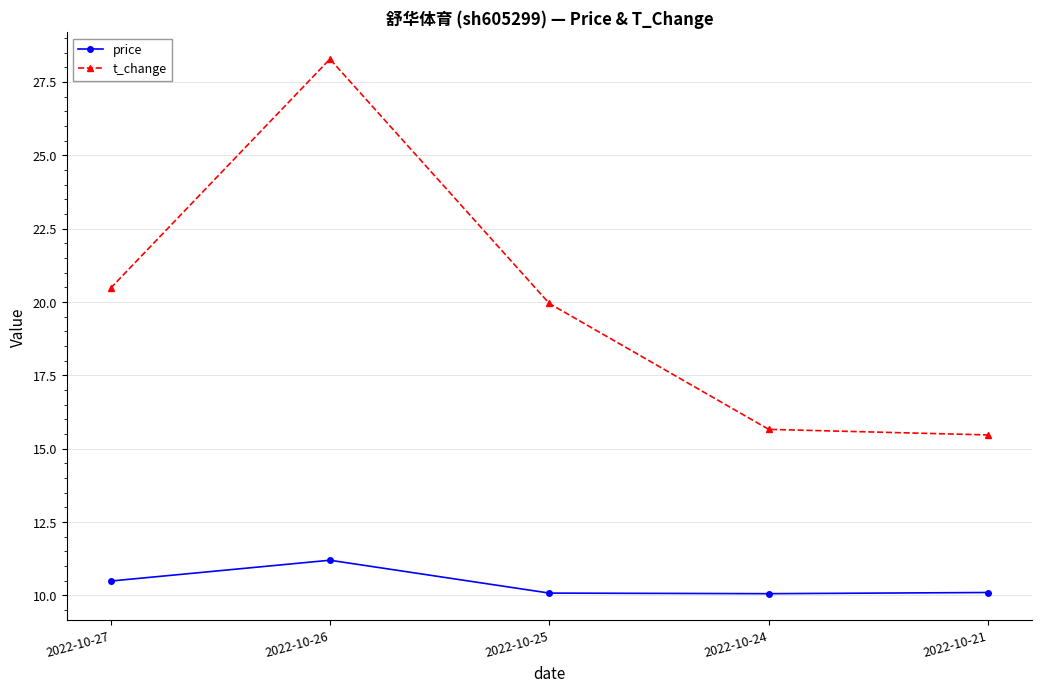

Which series has the largest range (max minus min)?

t_change